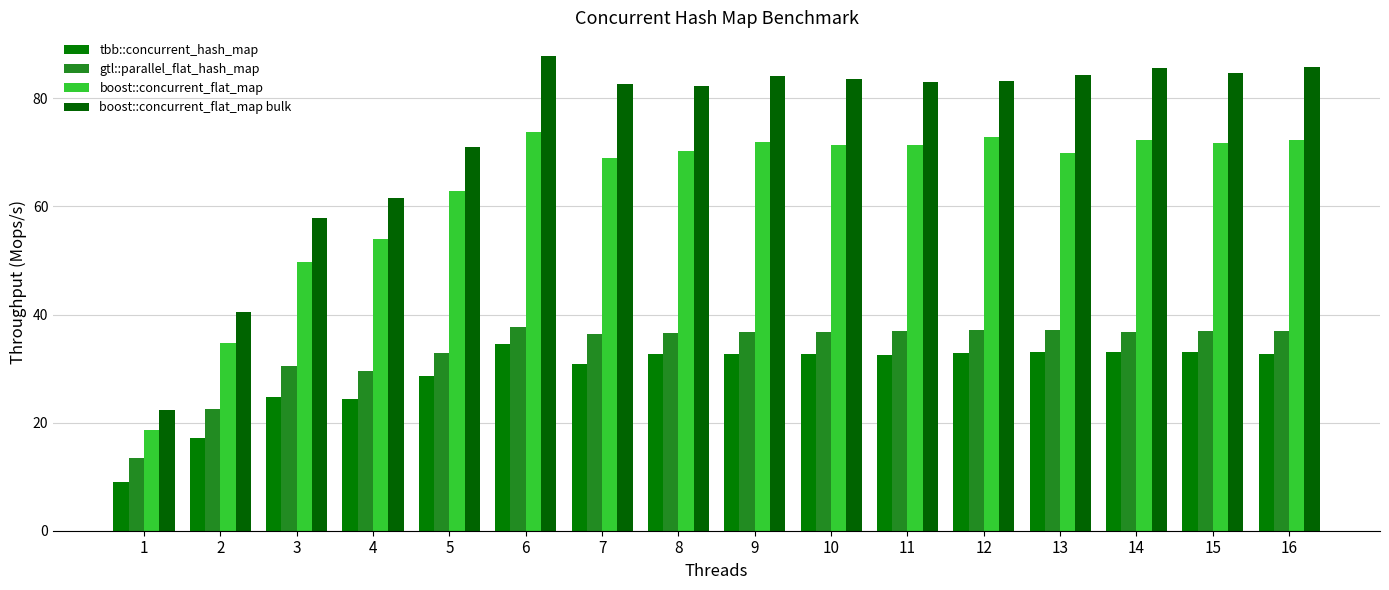

Read the gtl::parallel_flat_hash_map value at 9.

36.7